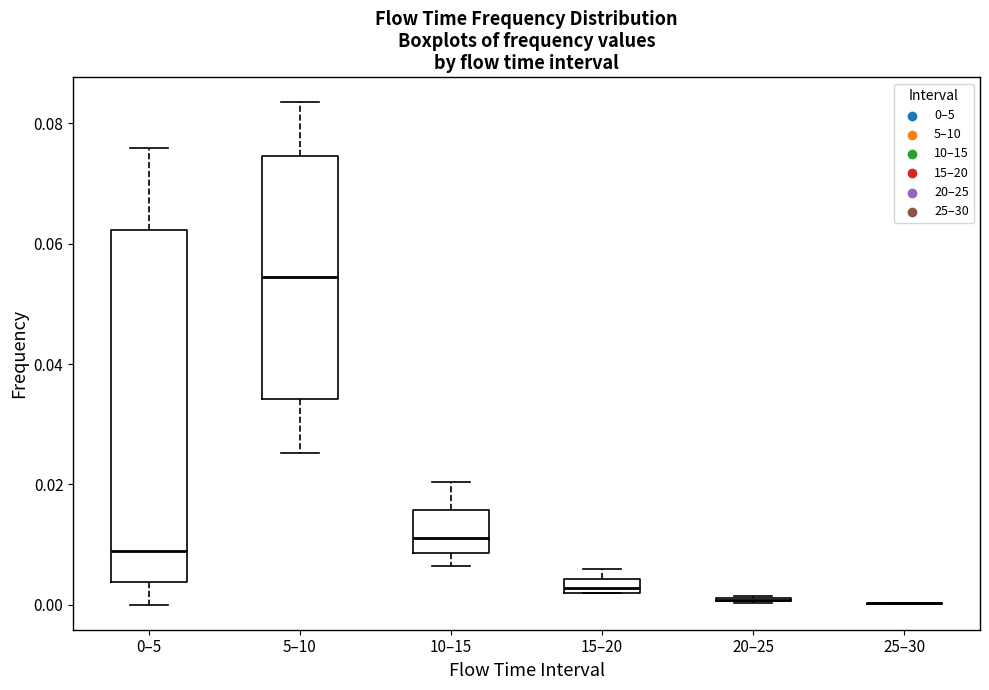

Which box is the tallest, from its lower edge to its upper edge?

0–5